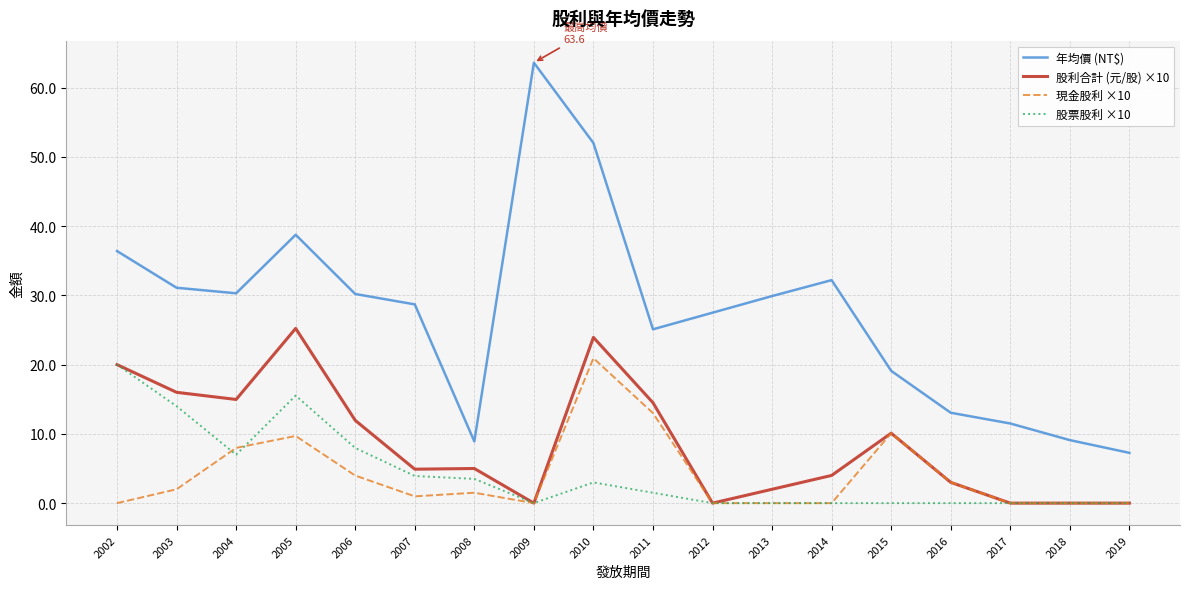

What is the spread (max minus min) of values at 2011?

23.6